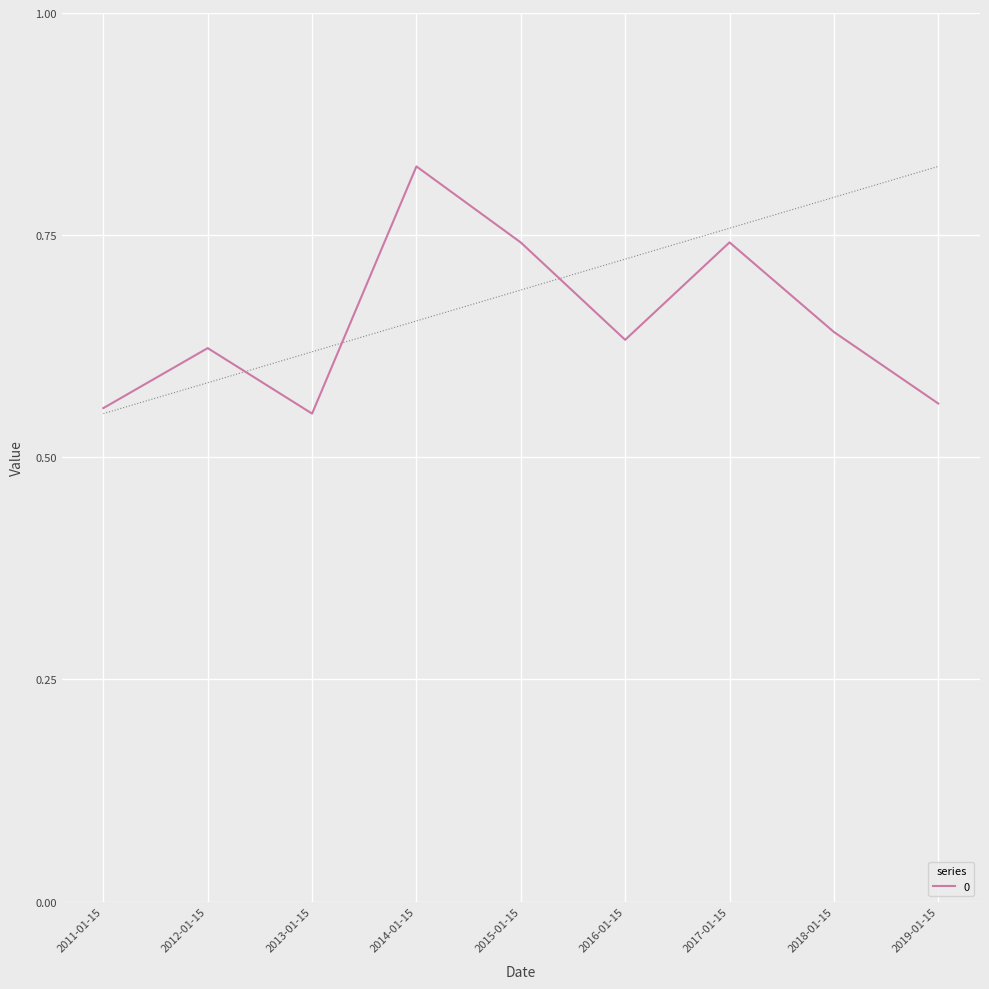

The value at 2017-01-15 is 1.2. True or false?

False